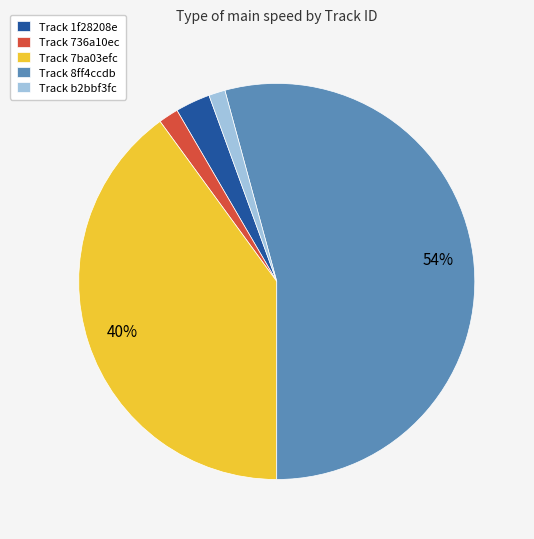

How many slices are in this pie chart?

5